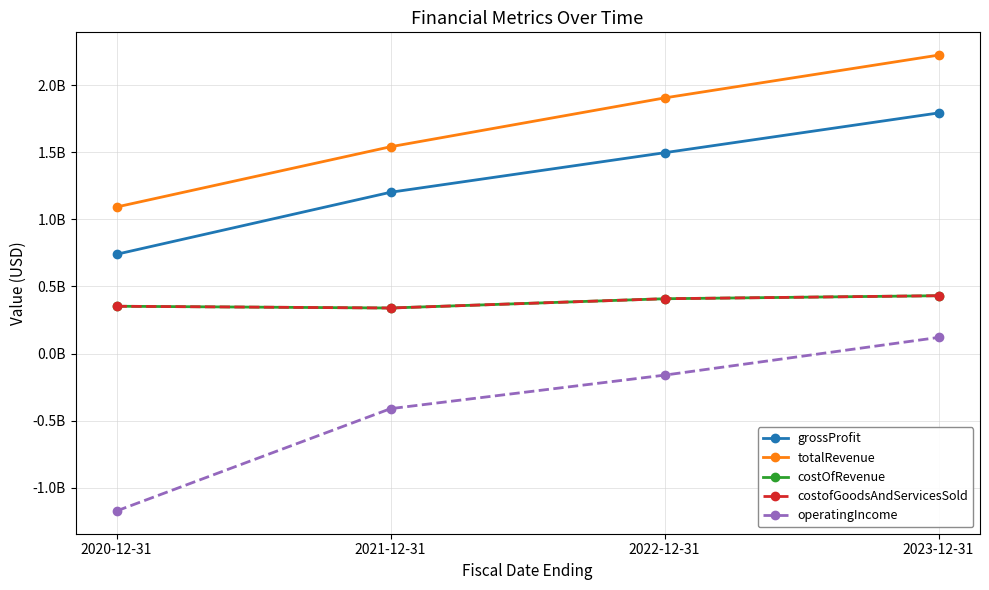

What is the sum of the operatingIncome values at 2021-12-31 and 2023-12-31?

-291080000